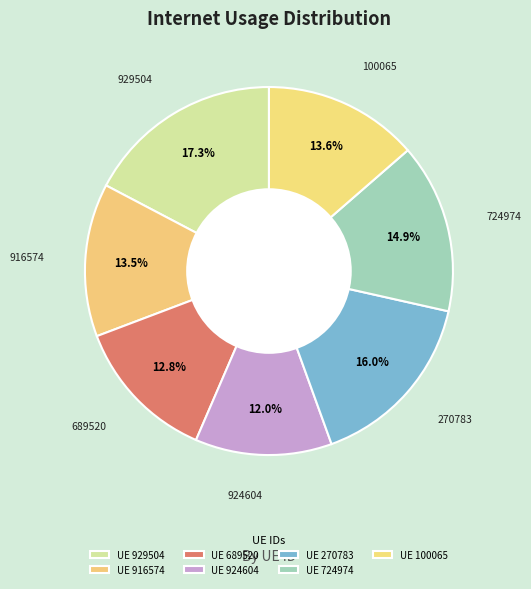

Count the number of slices in the pie.

7